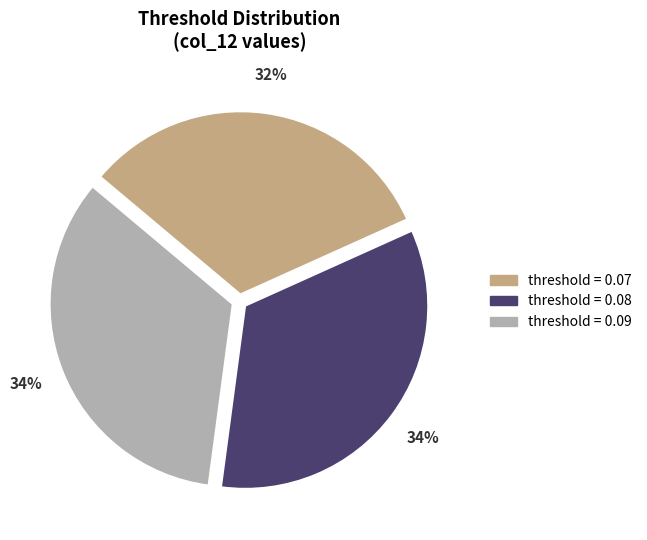

Count the number of slices in the pie.

3